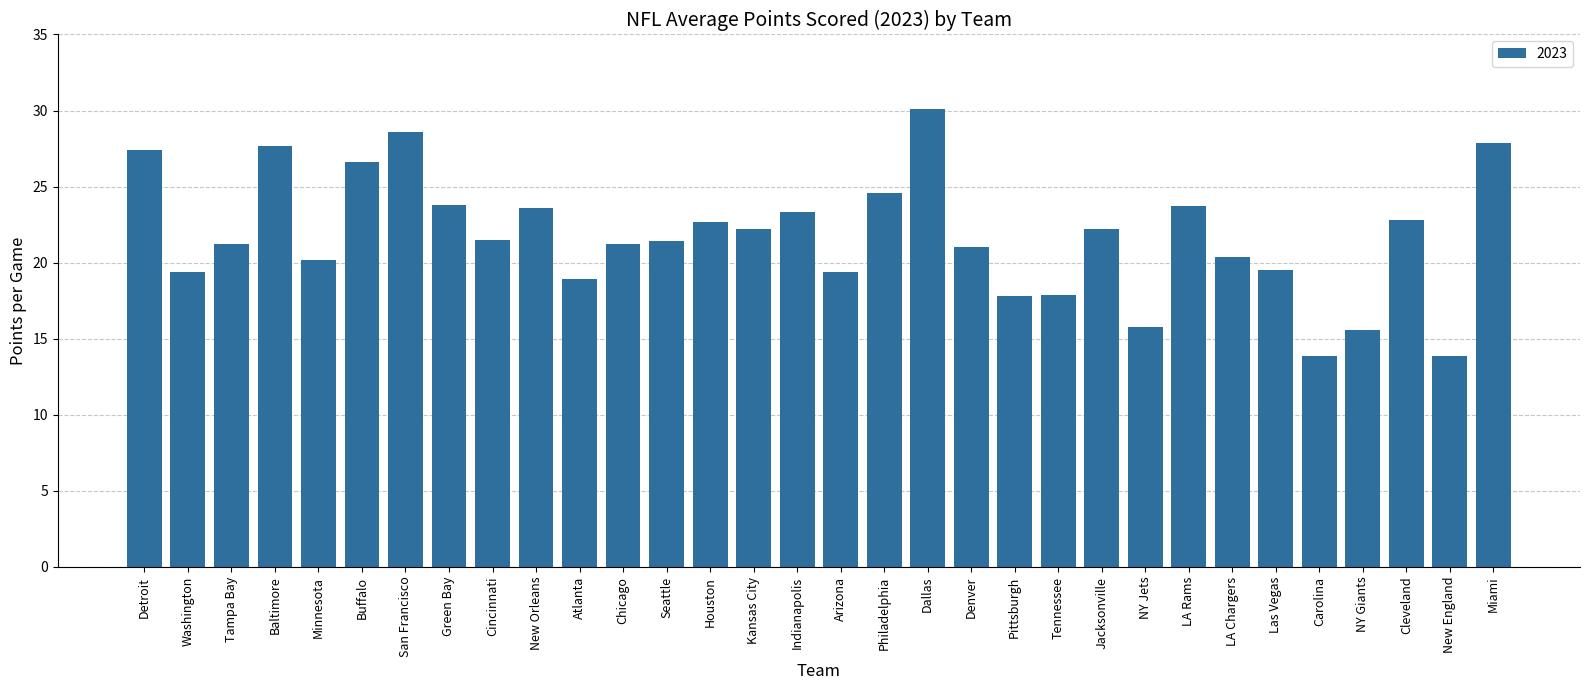

The chart shows a value of 17.9 at Tennessee. True or false?

True